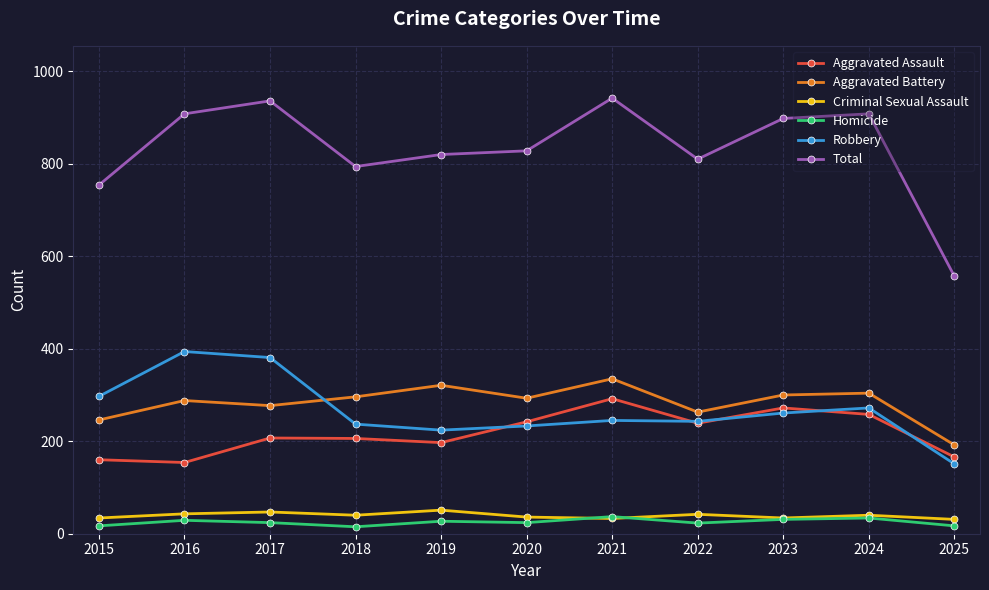

What is the value of the Total point at the 8th from the left?

810